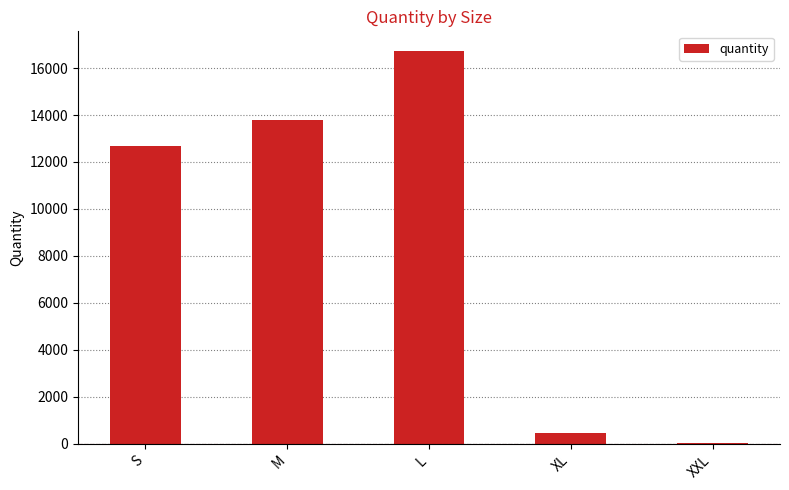

What is the difference between the values at XL and L?

16252